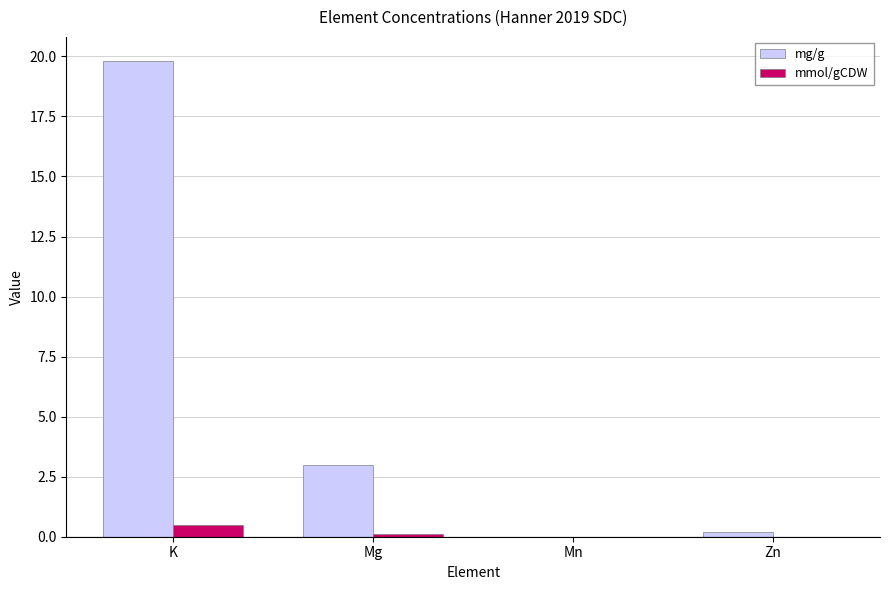

How many groups of bars are there?

4